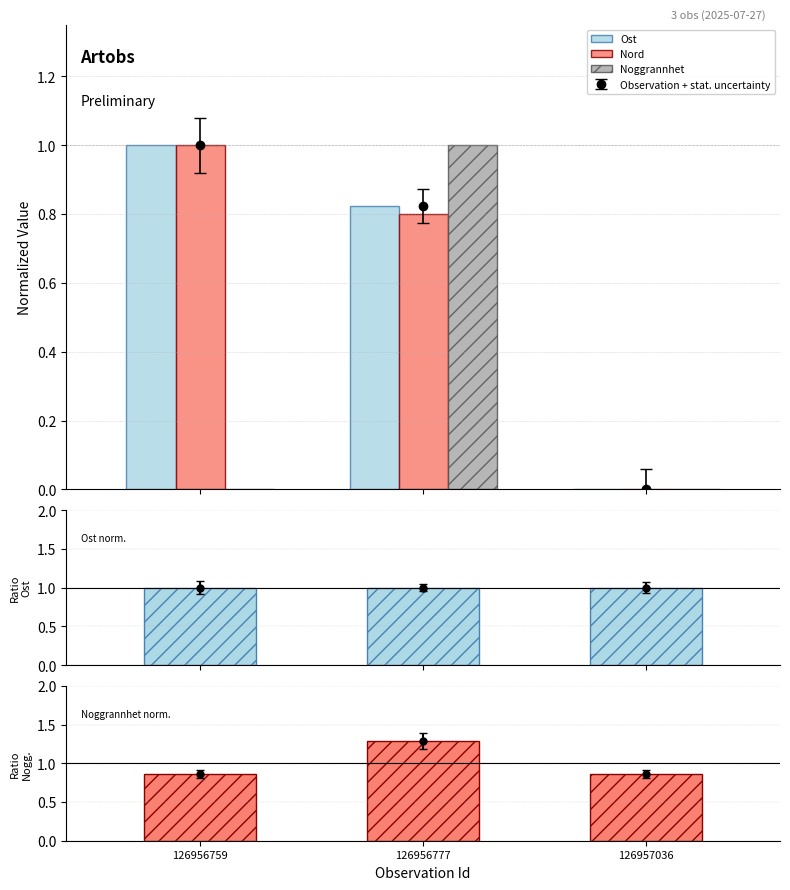

At which category does the chart reach its peak across all series?

126956777